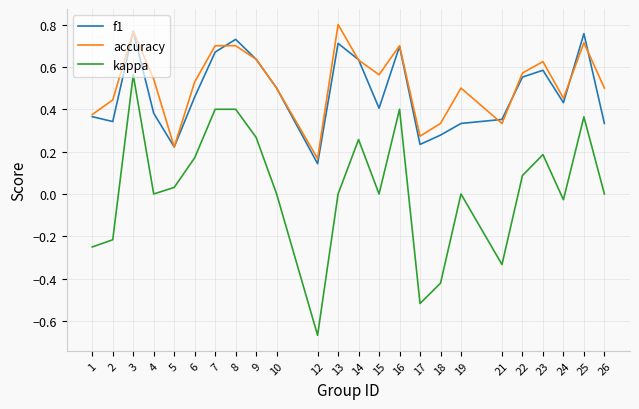

Which category has the lowest value in the accuracy series?

12